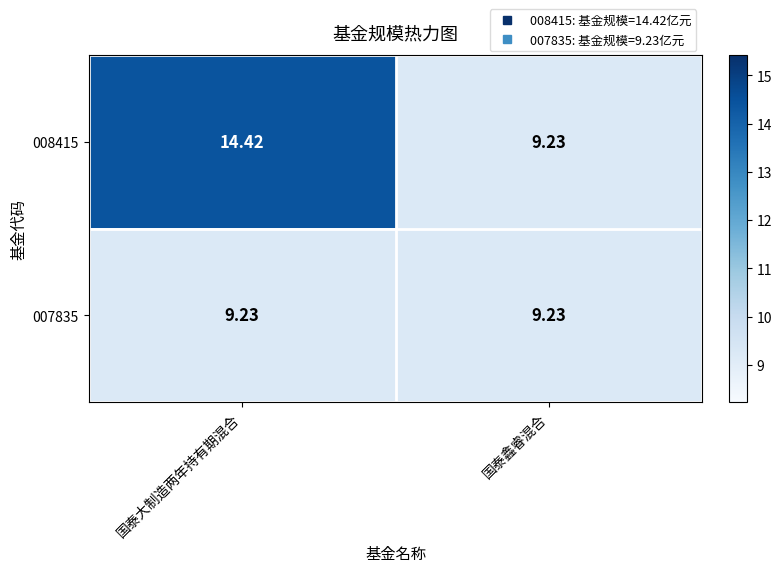

At which category is the sum across all series the highest?

国泰大制造两年持有期混合